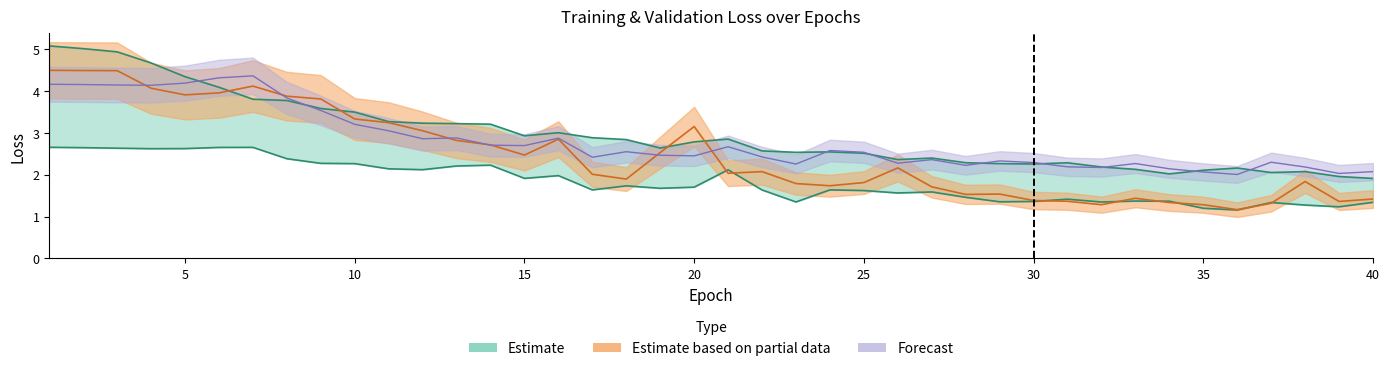

At how many categories does at least one series exceed 1?

40